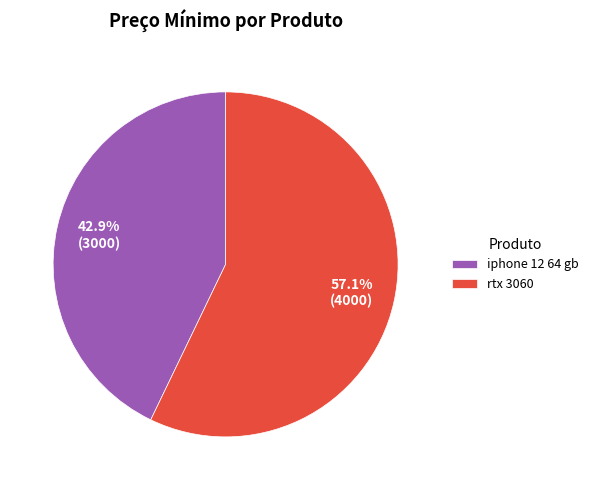

Between iphone 12 64 gb and rtx 3060, which is larger?

rtx 3060